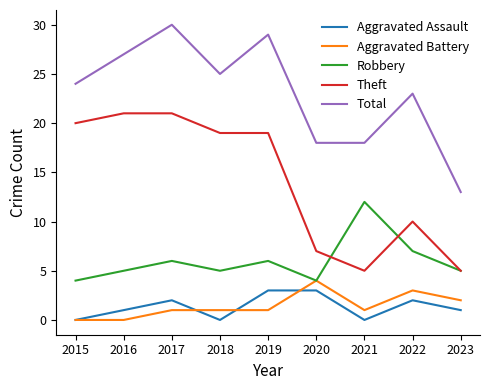

Which series has the largest total across all categories?

Total